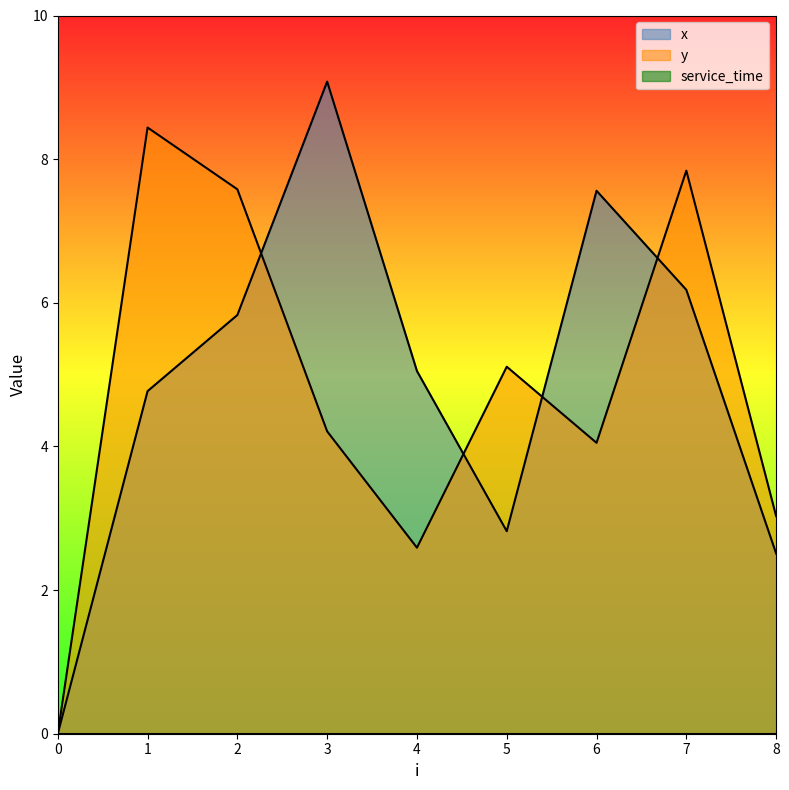

What is the value of the y point at the 7th from the left?

4.0